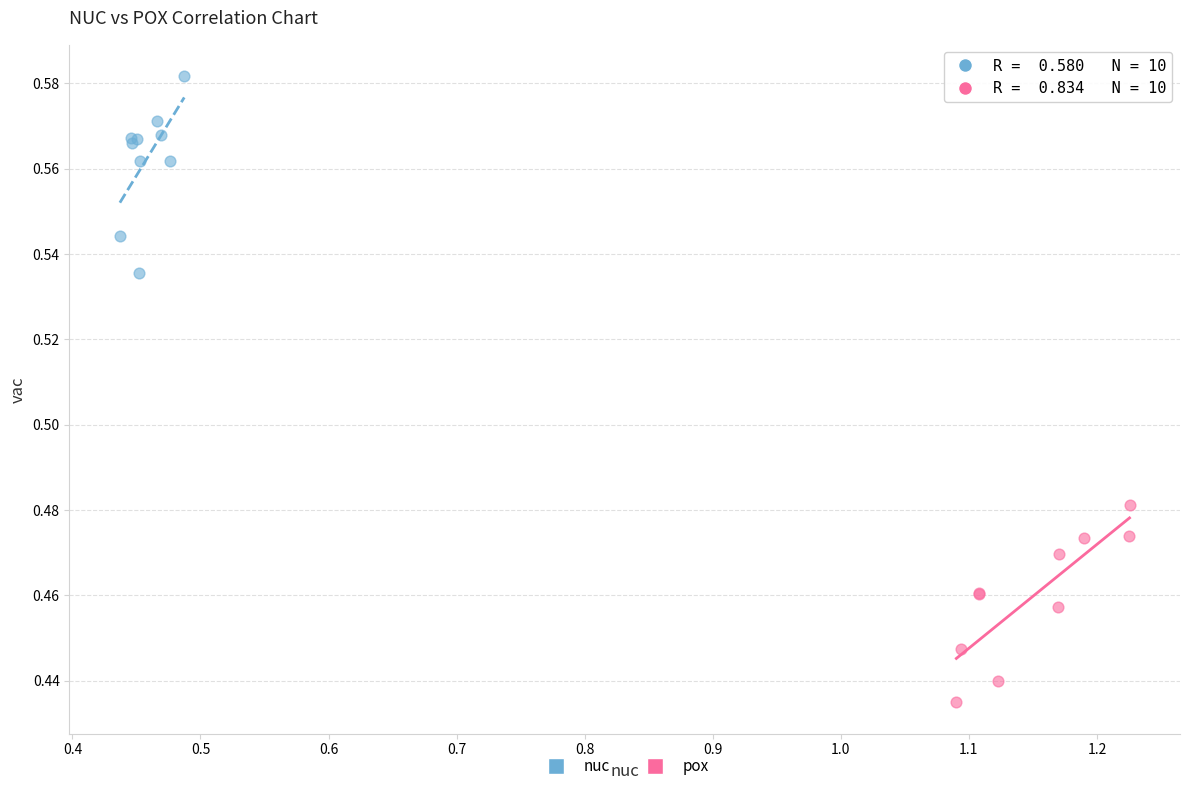

Which series contains the highest Y value?

nuc